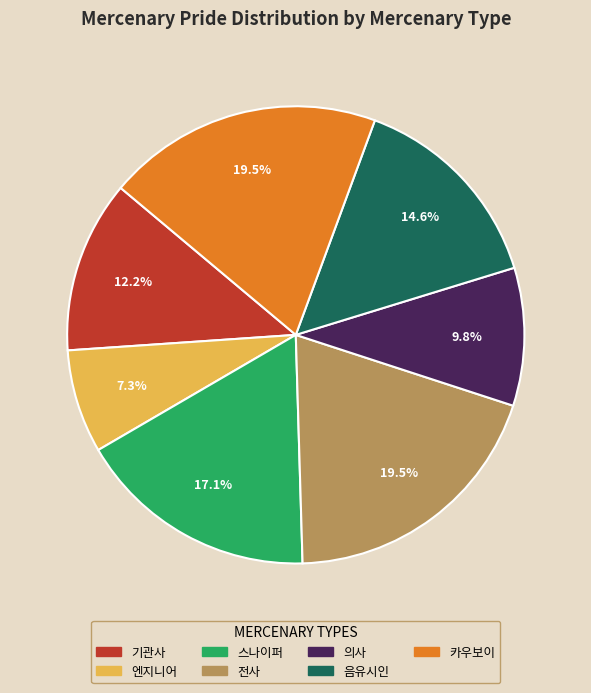

To the nearest percent, what percentage of the pie is 의사?

10%